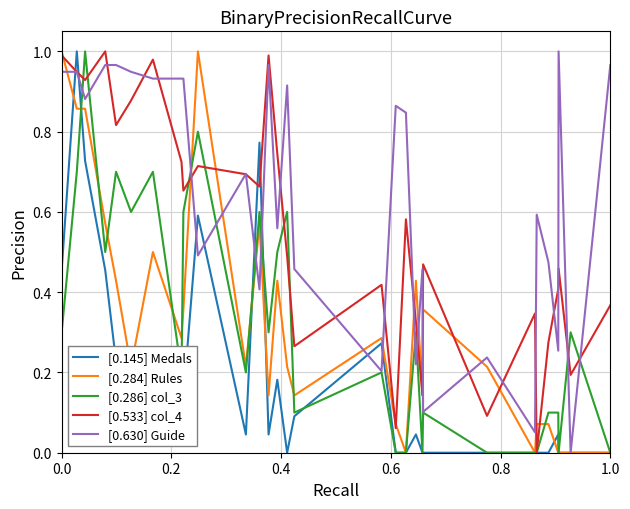

What is the difference between the maximum and minimum values in the [0.284] Rules series?

1.0